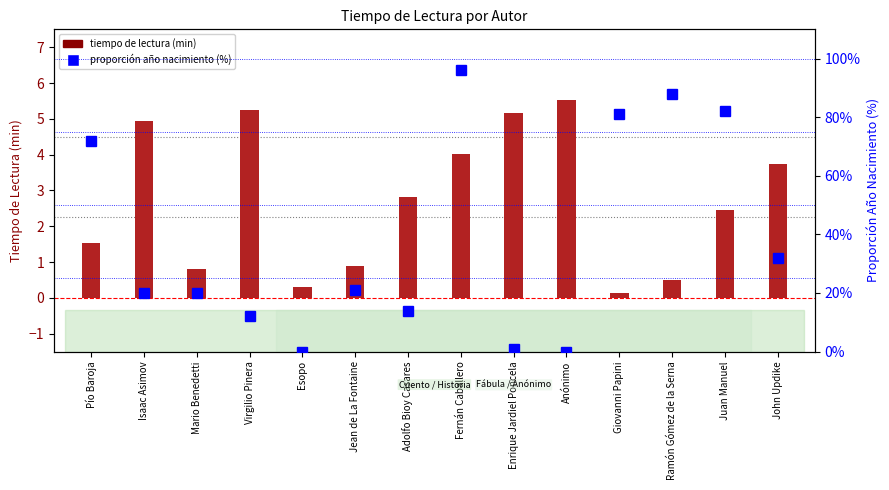

At which category is the sum across all series the highest?

Fernán Caballero